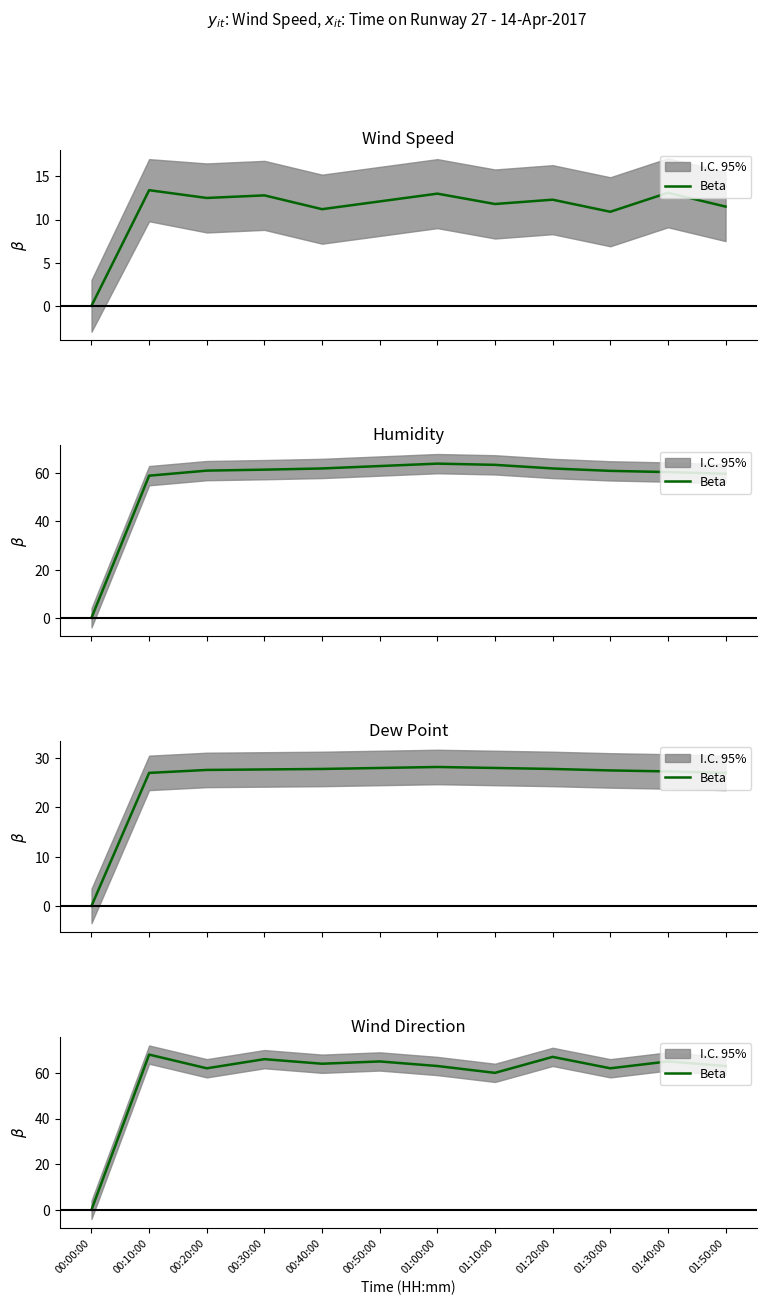

Which has a higher value, 01:50:00 or 01:10:00?

01:50:00